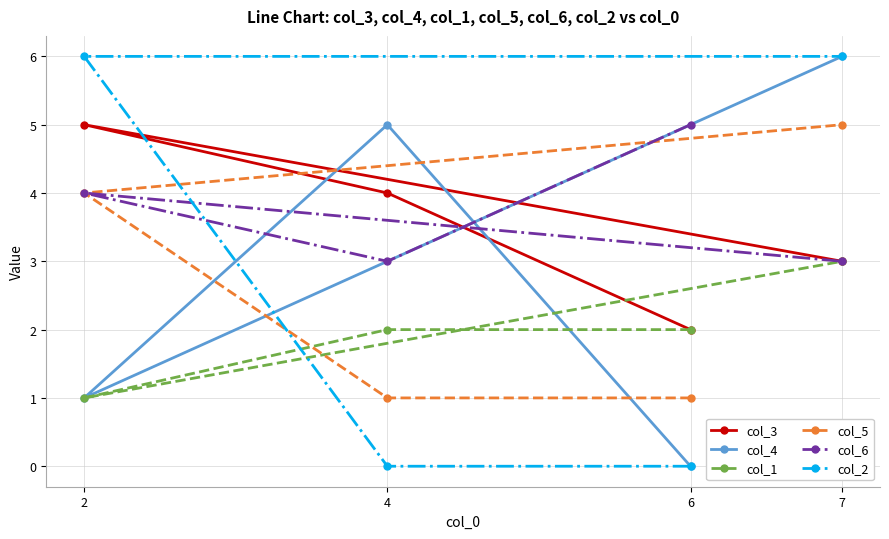

What position from the left is 4?

2